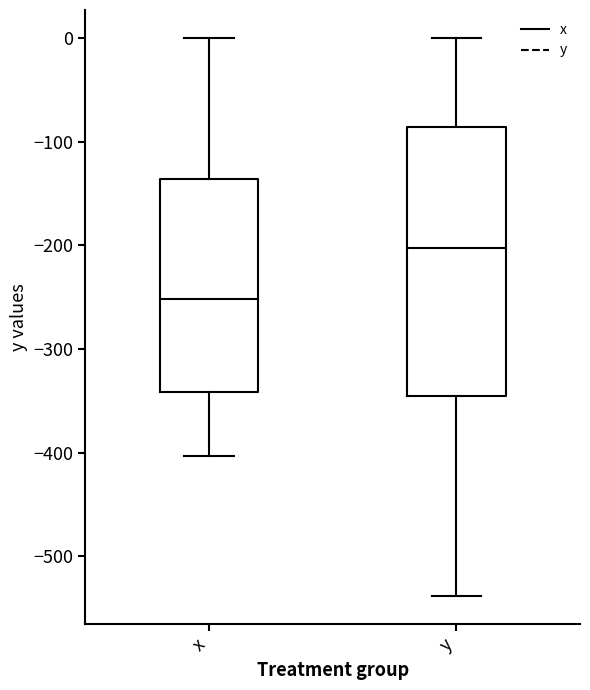

Reading left to right, read every box against the y-axis: the position of its median line, the range the box covers, and the ends of its whiskers. The values are not printed on the chart, so give them approximately, as read against the axis.

x: median -250, box -340 to -140, whiskers -400 to 0
y: median -200, box -340 to -90, whiskers -540 to 0